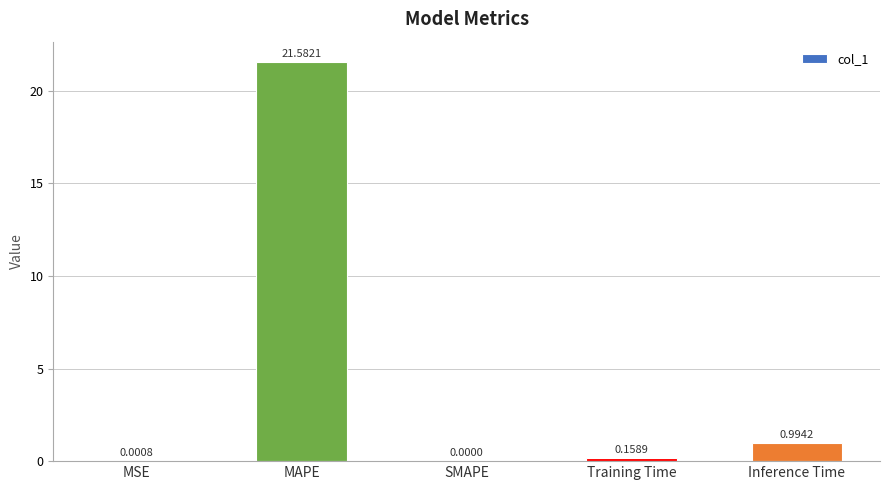

Which label corresponds to the largest value in the chart?

MAPE